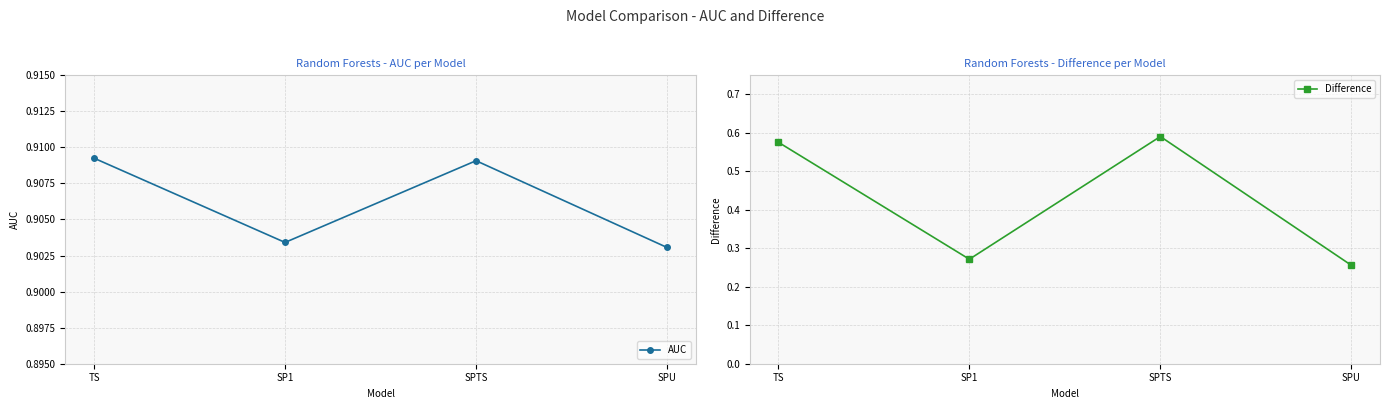

Is this an area chart (filled region under the line)?

No